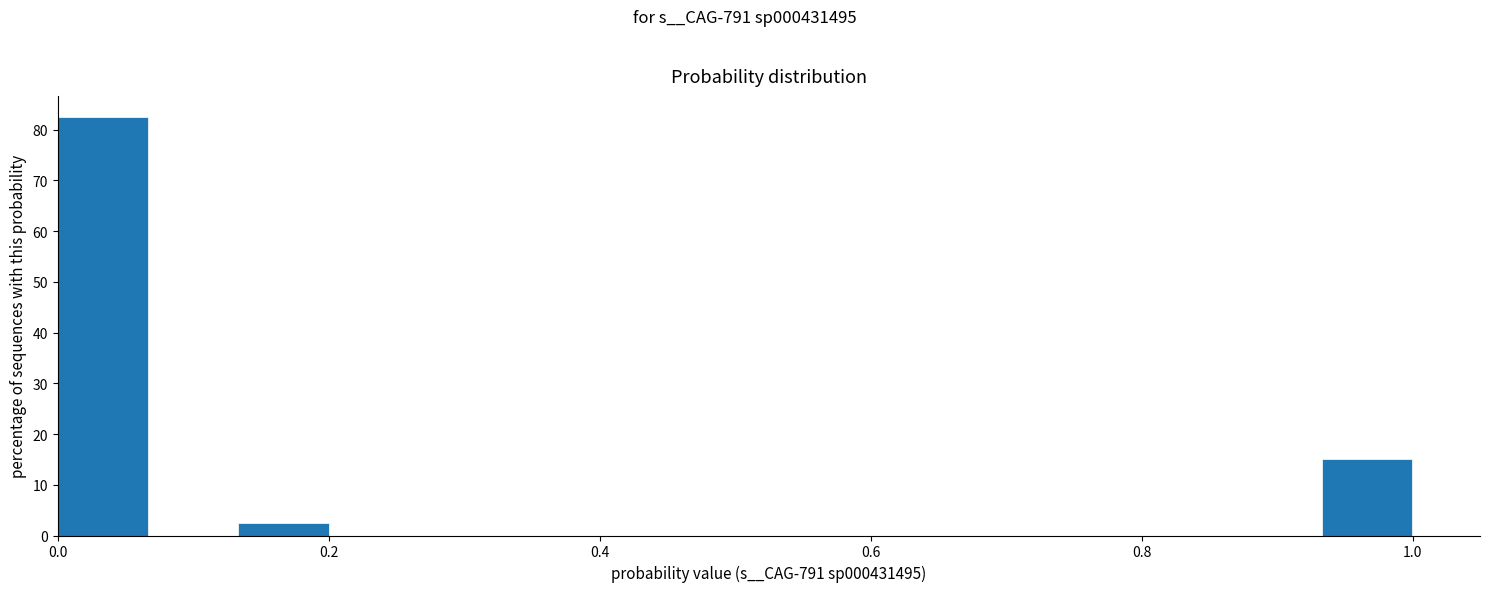

Around what value on the x-axis is the tallest bar? Give the approximate position of its centre, as read against the axis.

0.04